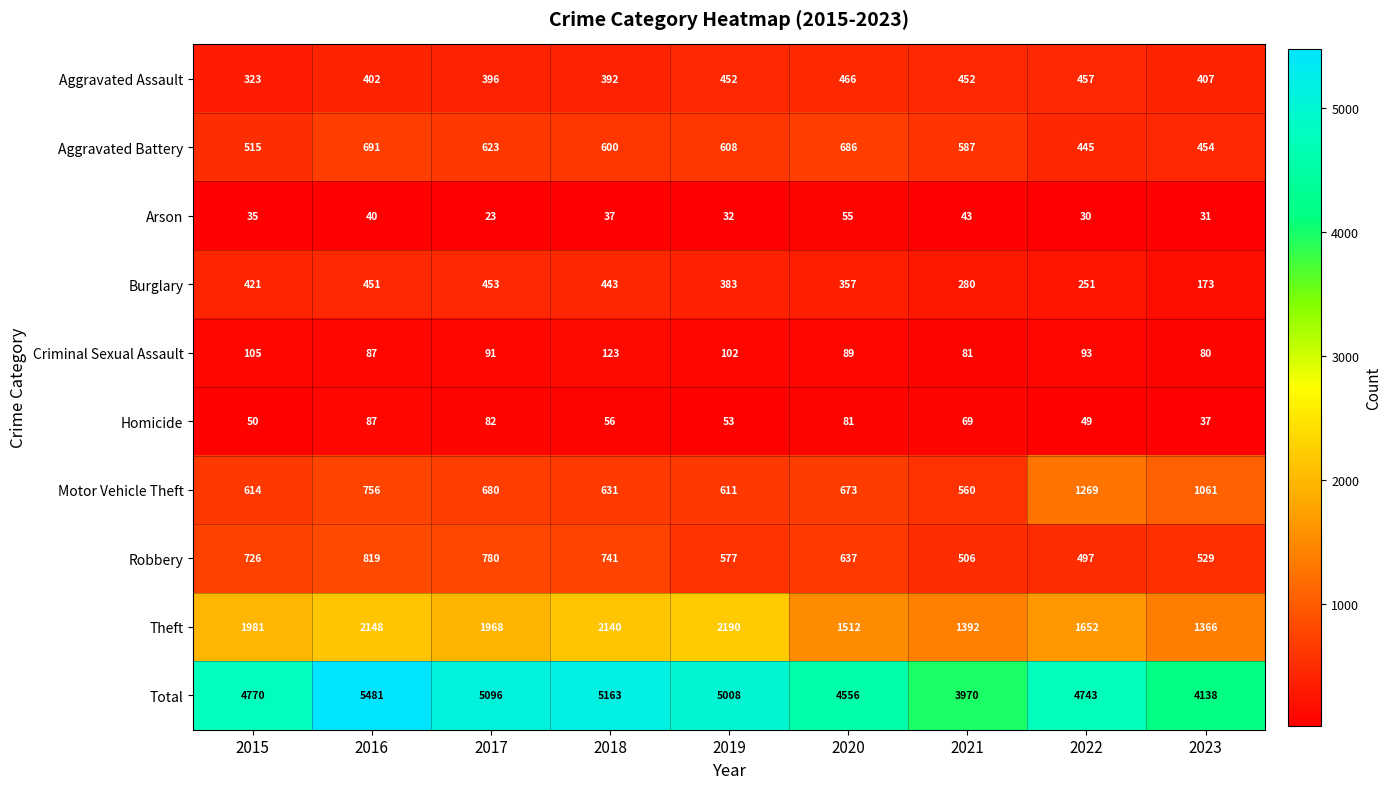

What is the difference between the maximum and minimum values in the Burglary series?

280